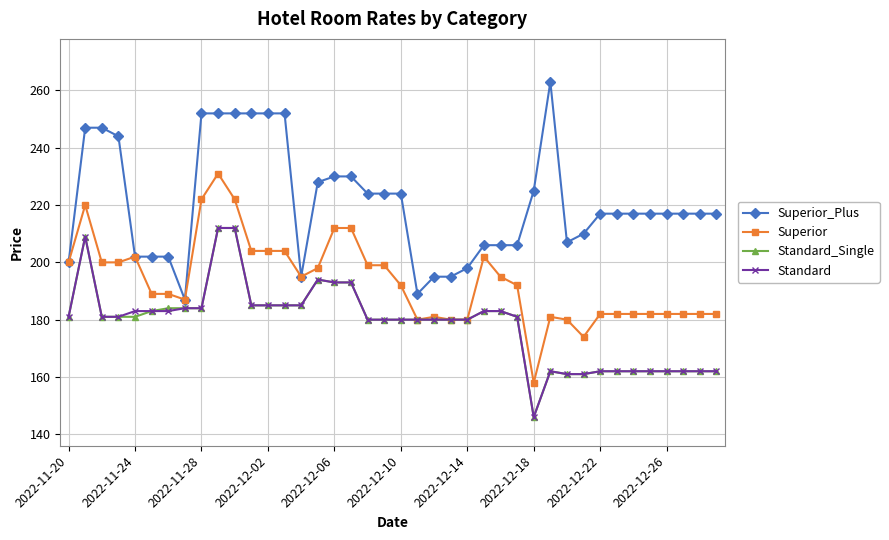

What is the lowest value of the Standard_Single series?

146